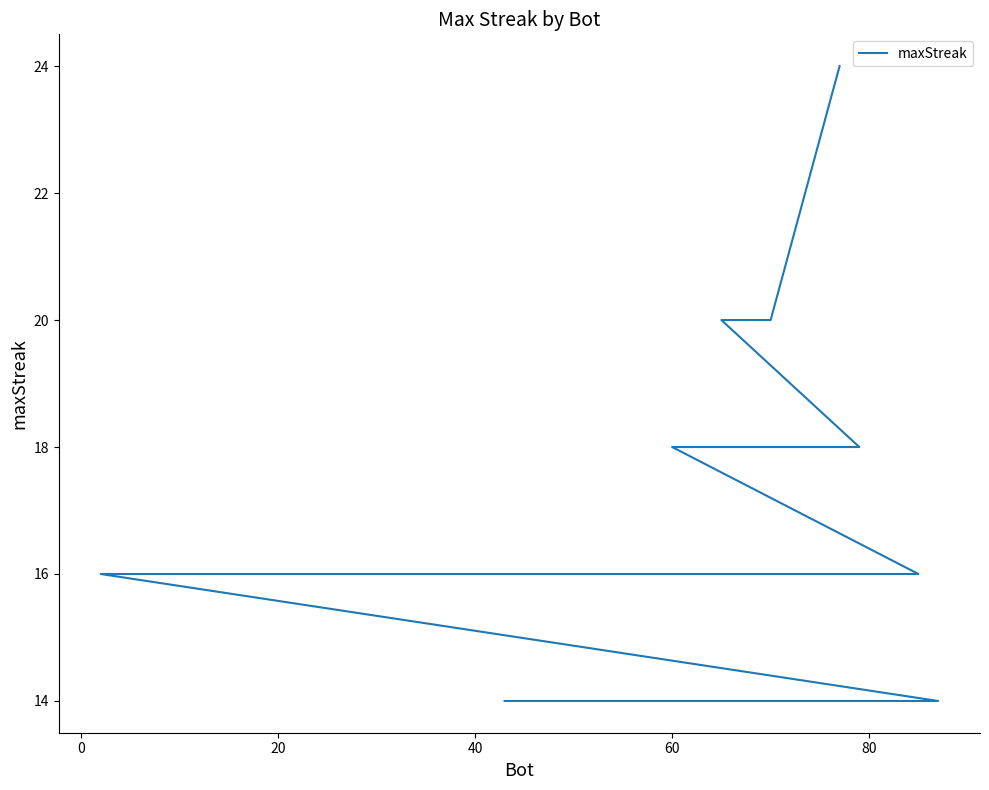

What is the smallest value displayed?

14